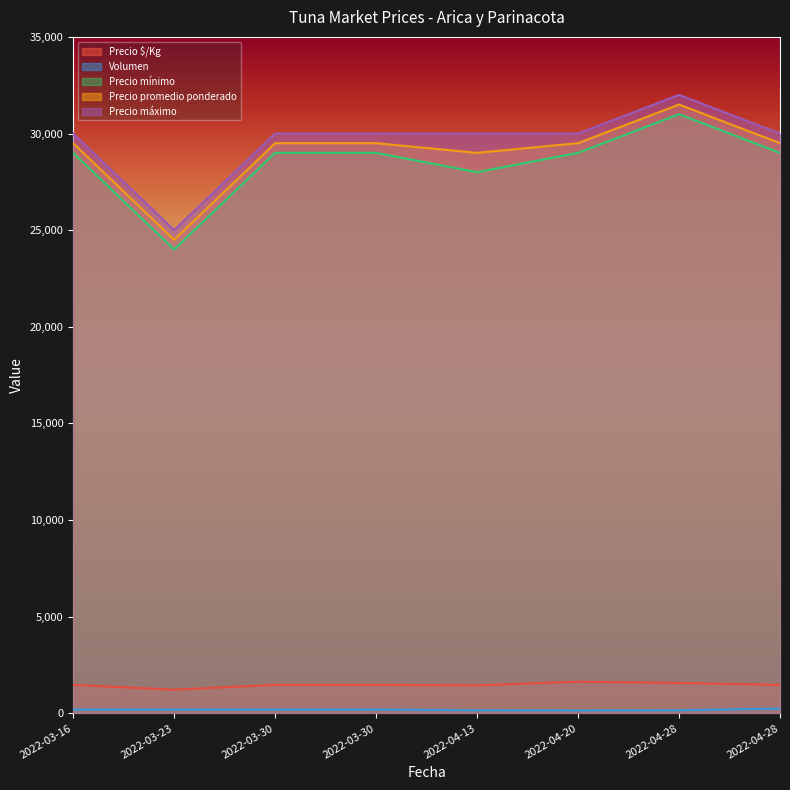

How many lines are shown in the chart?

5